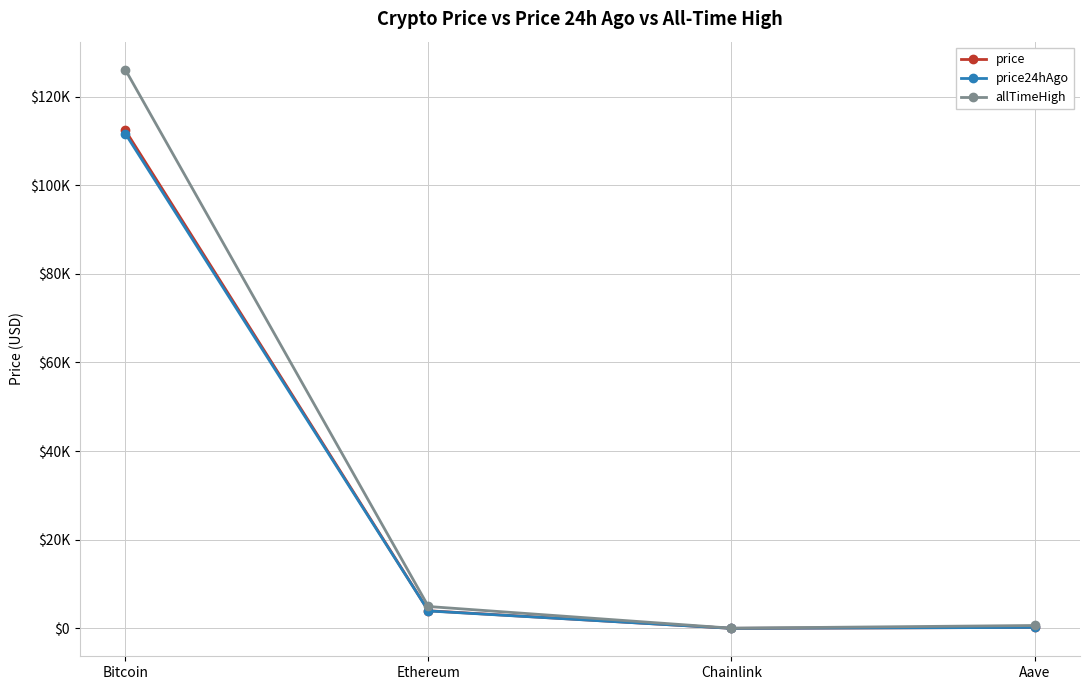

True or false: price and price24hAgo intersect in this chart.

False